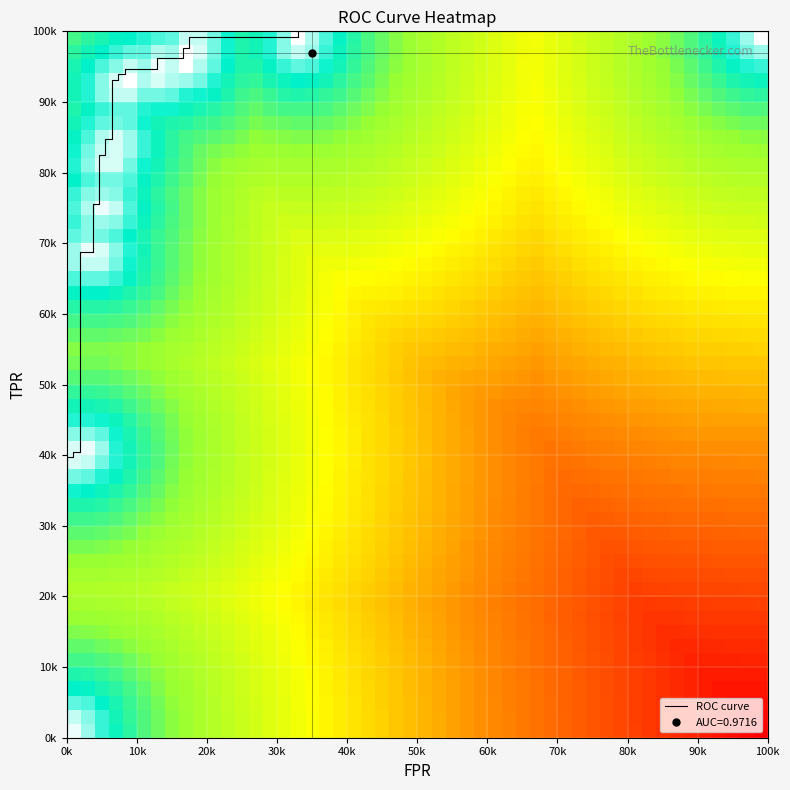

Which has a higher value, 4 or 23?

23